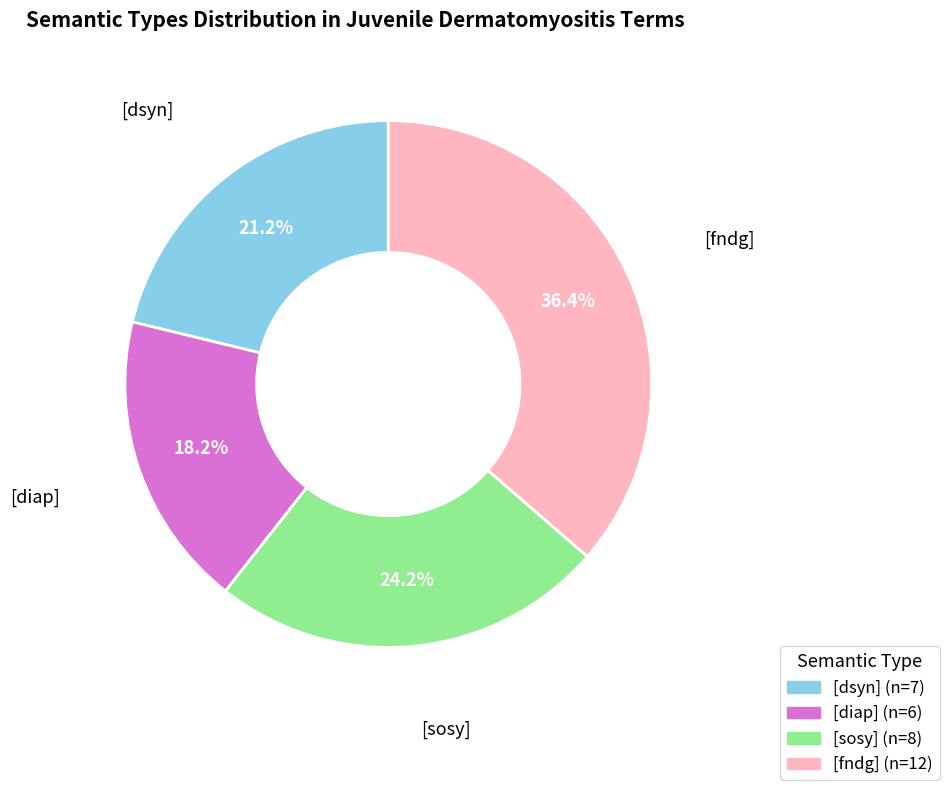

Combined, do [diap] and [fndg] account for over 50%?

Yes